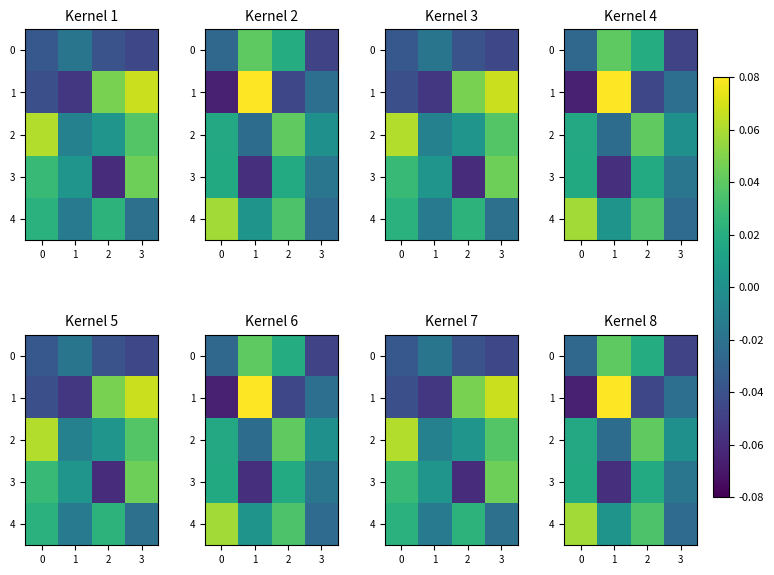

At how many categories does at least one series exceed 0?

4